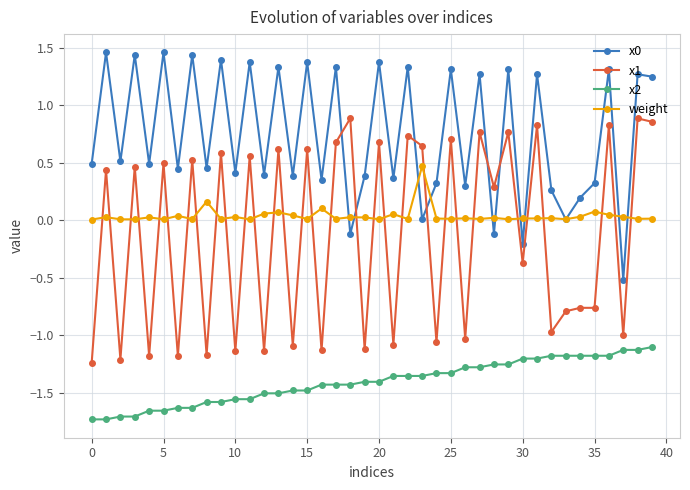

How many lines are shown in the chart?

4